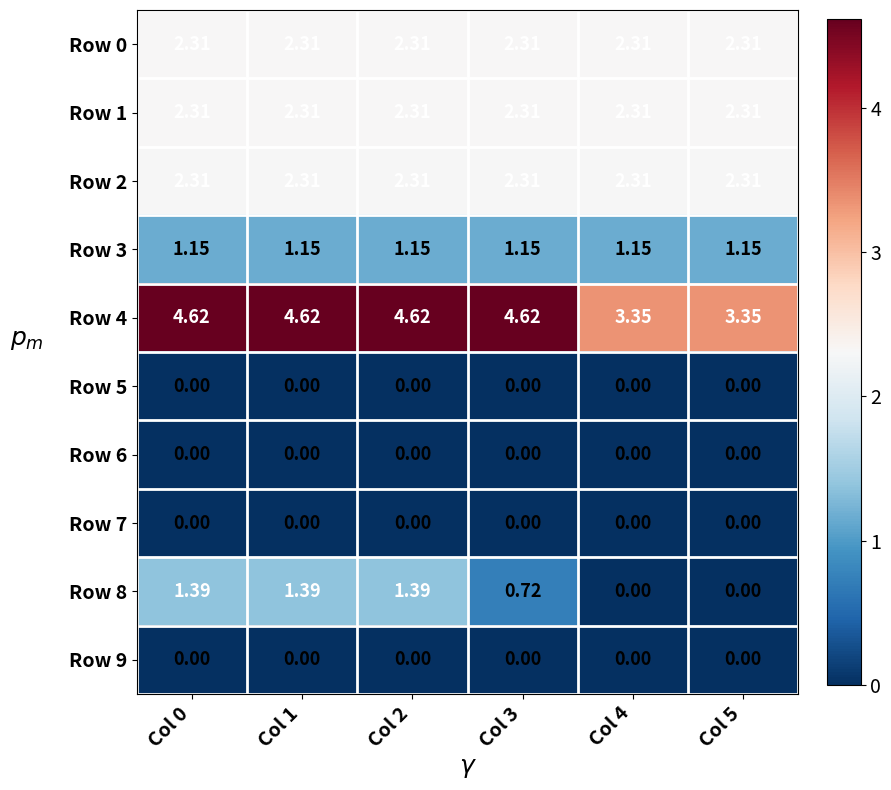

Is the value of Row 6 at Col 1 greater than the value of Row 1 at Col 3?

No